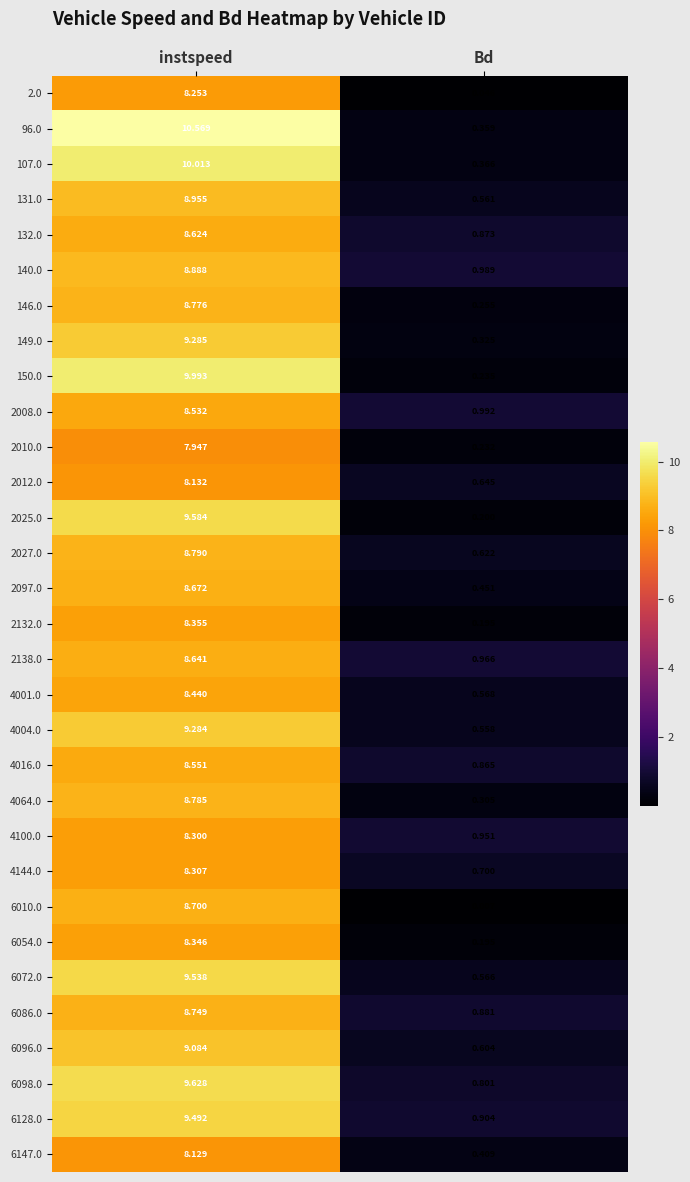

Is the value of 4001.0 at instspeed greater than the value of 2008.0 at instspeed?

No